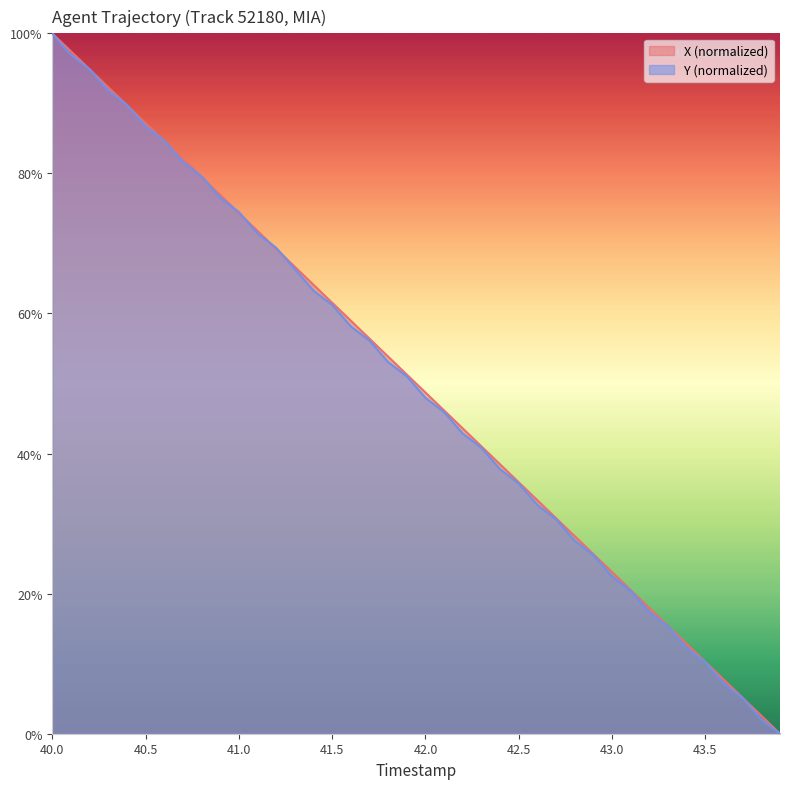

At which label does X (normalized) reach its peak?

40.0